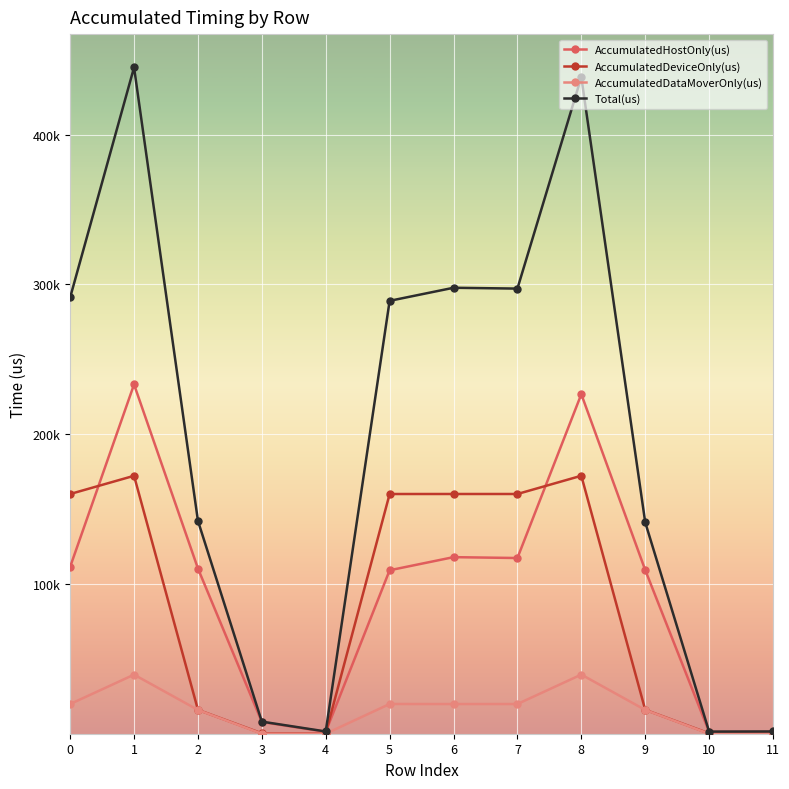

What is the total value across all series at 5?

578086.0